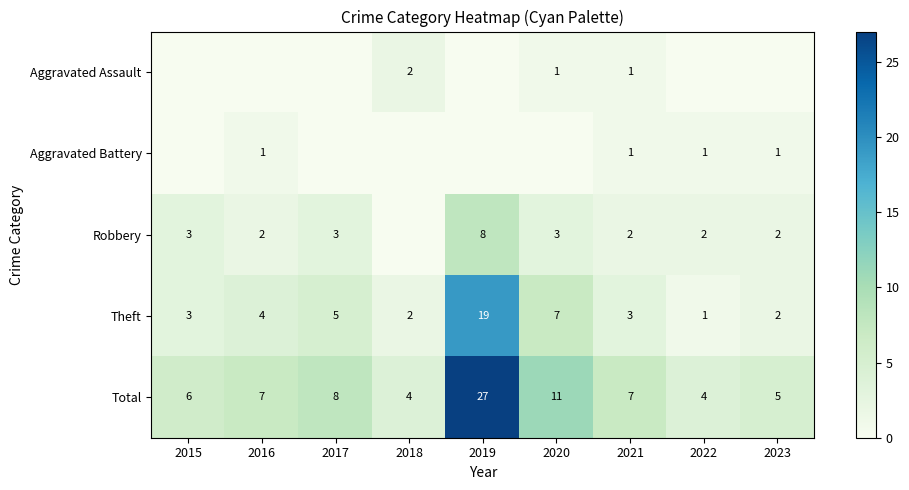

What is the average value of the Theft series?

5